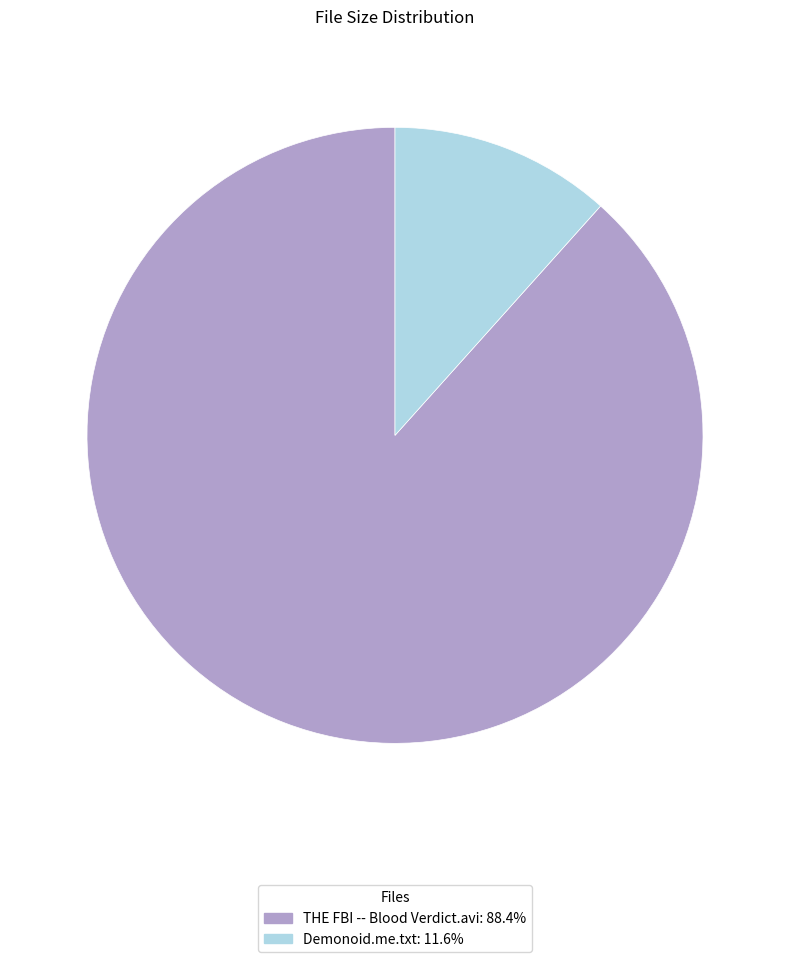

Combined, do Demonoid.me.txt and THE FBI -- Blood Verdict.avi account for over 50%?

Yes